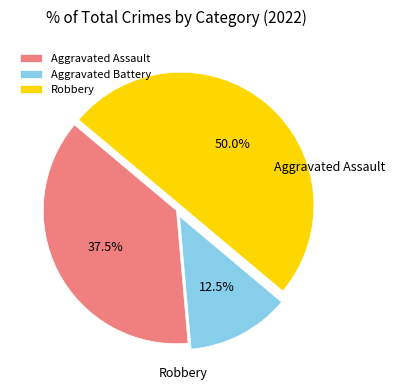

To the nearest percent, what percentage of the pie is Aggravated Battery?

12%